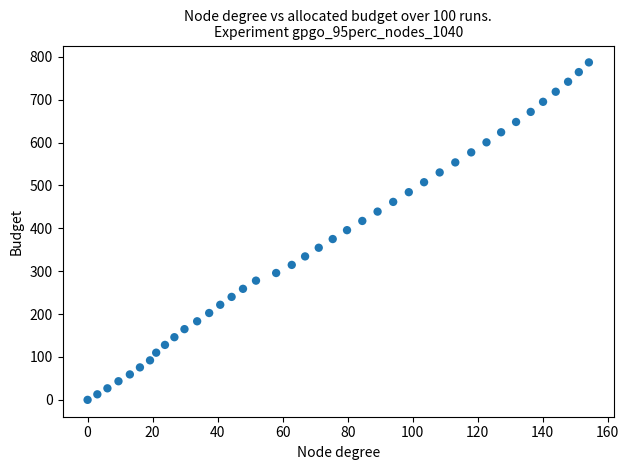

What is the range of Y values (max minus min)?

786.9